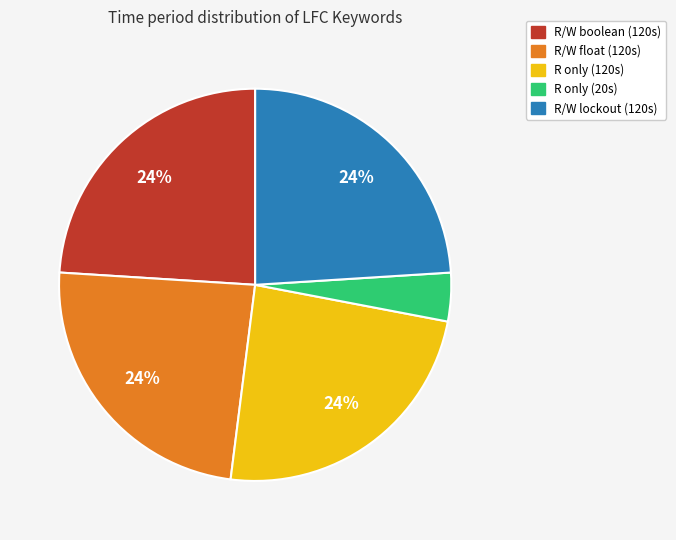

To the nearest percent, what is the average slice percentage?

20%